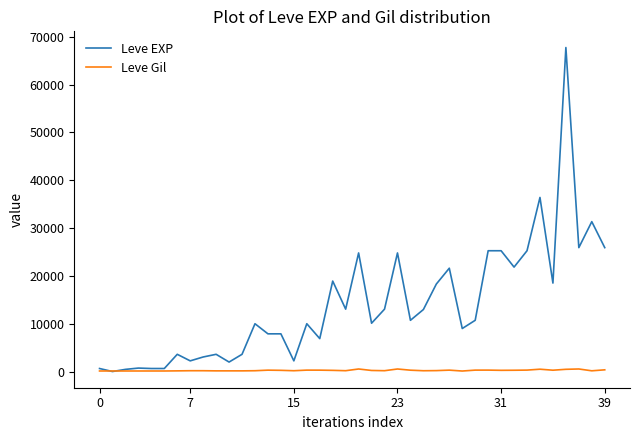

List the series in order of their overall mean, highest first.

Leve EXP, Leve Gil